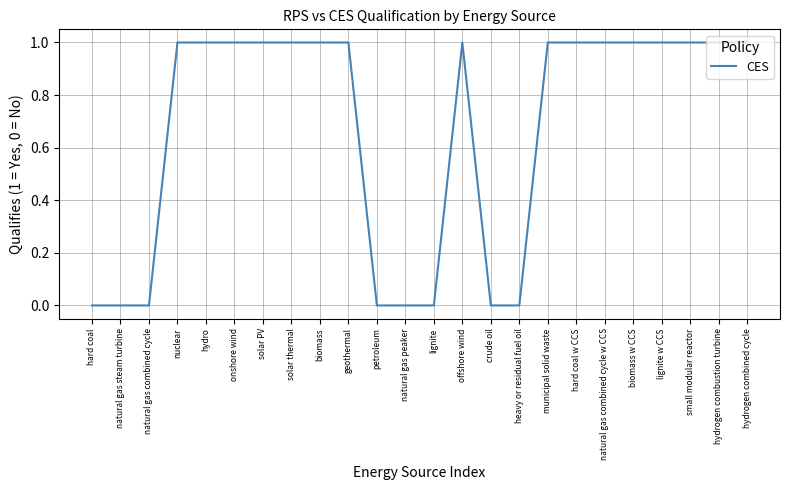

Approximately how many times larger is the value at biomass w CCS compared to hard coal w CCS?

1.0